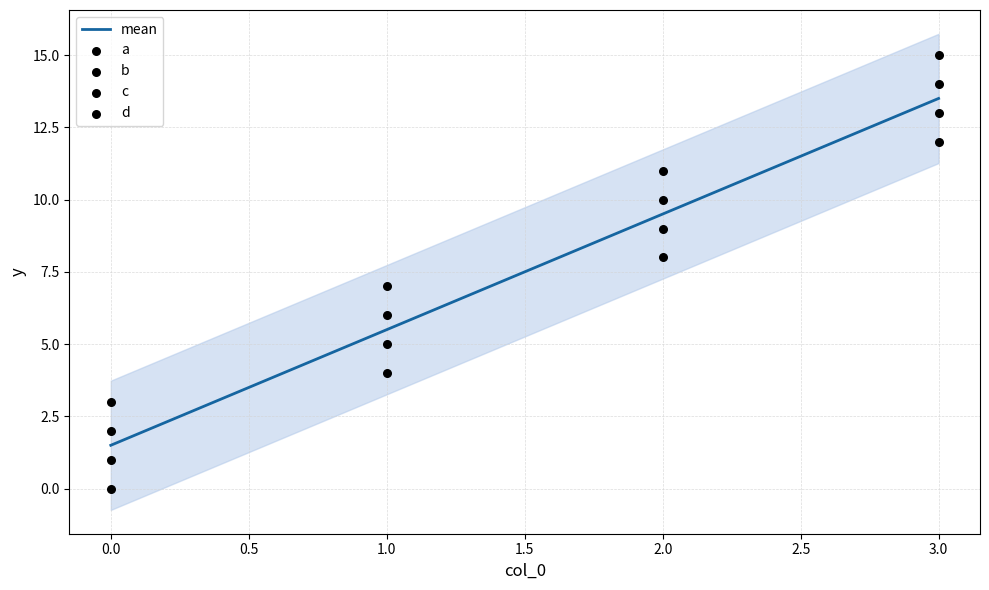

Which series has the largest total across all categories?

d